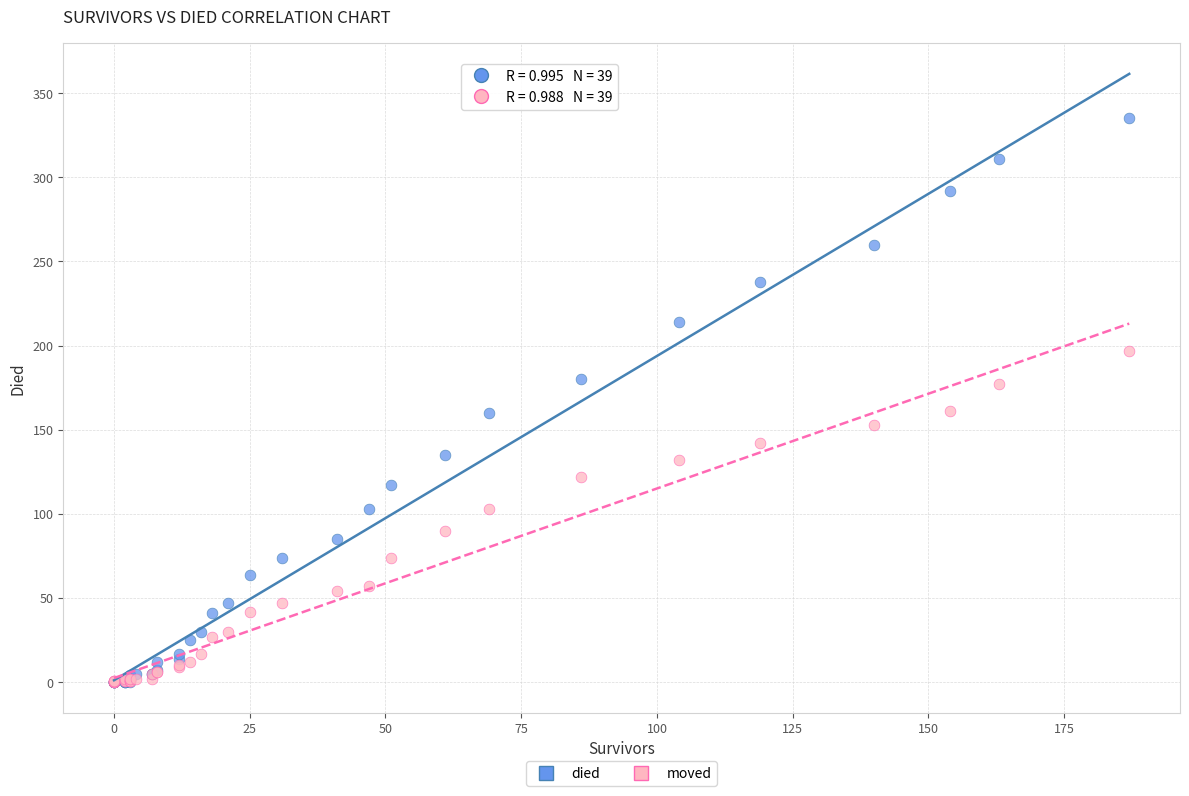

What are all the series names shown in the legend?

died, moved